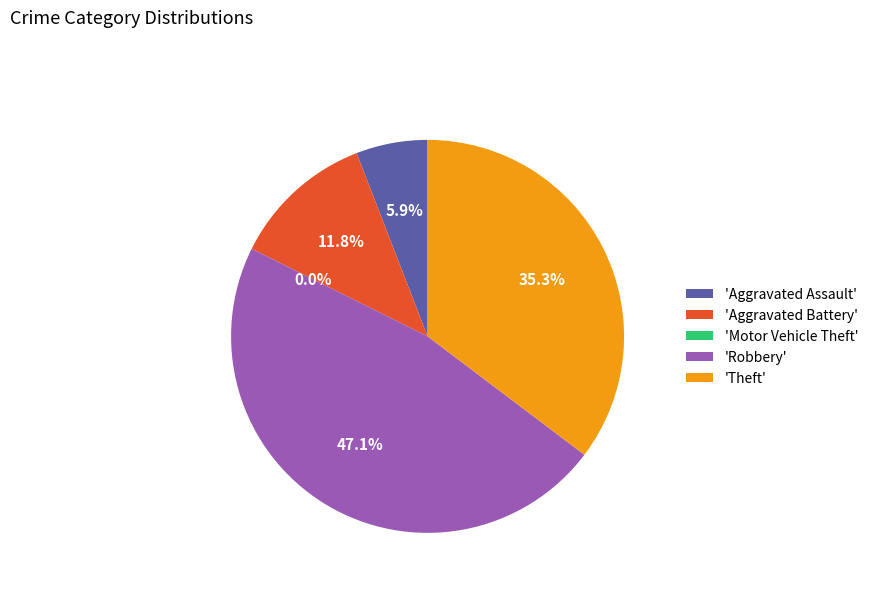

What is the ratio of the value at Aggravated Assault to the value at Theft?

0.2